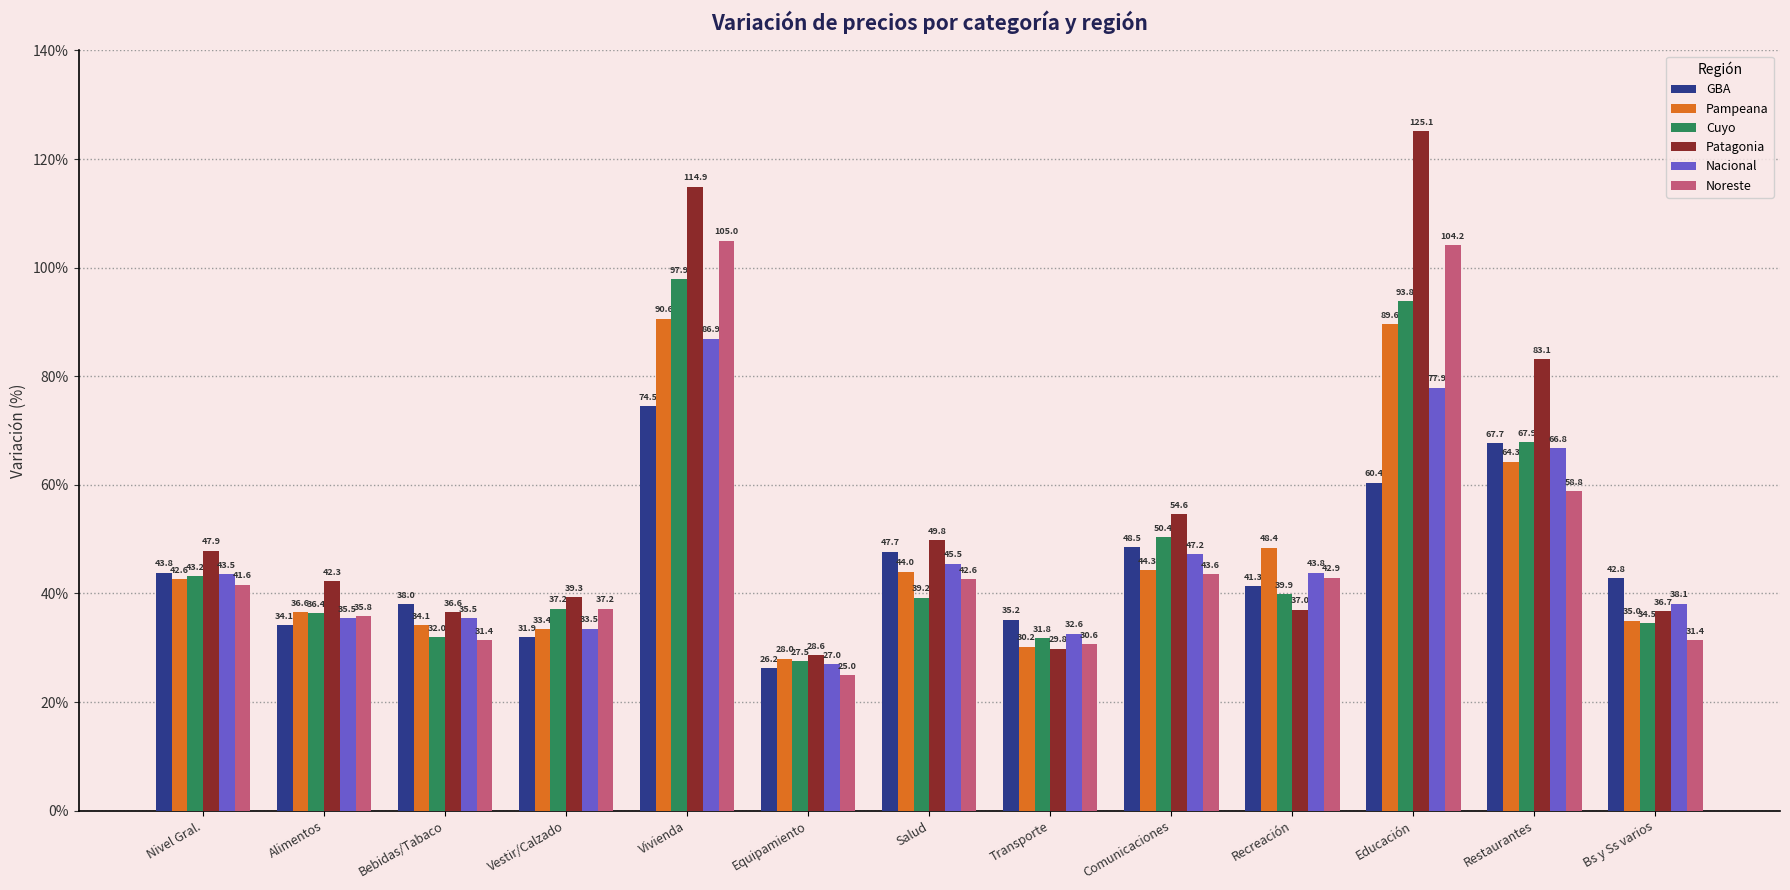

What is the value of the Pampeana bar at the 8th from the left?

30.2